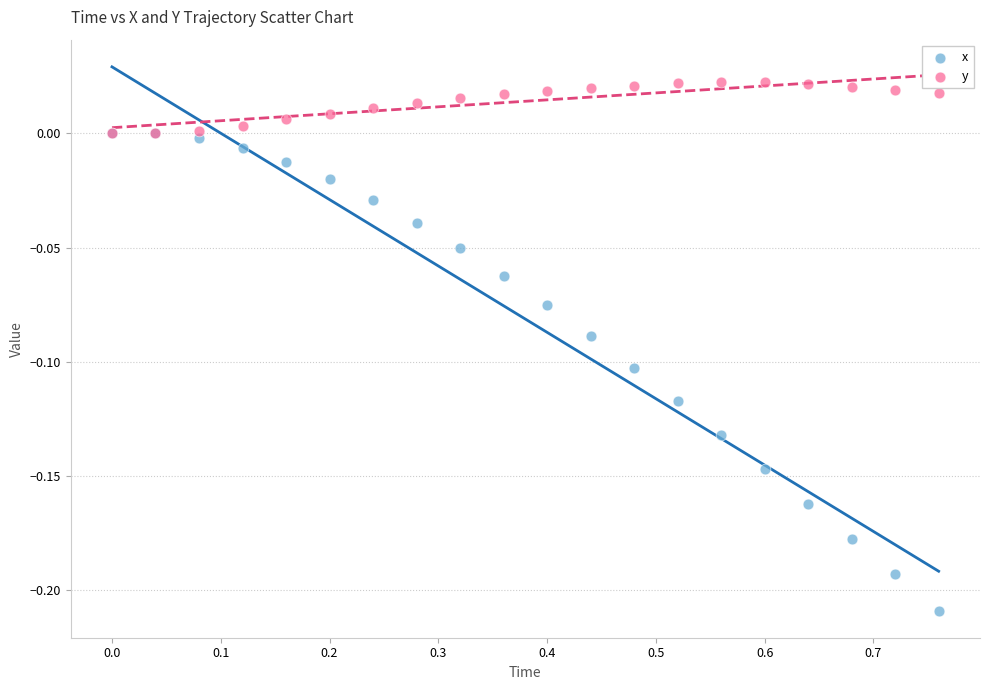

Which series has the largest Y range (max minus min)?

x